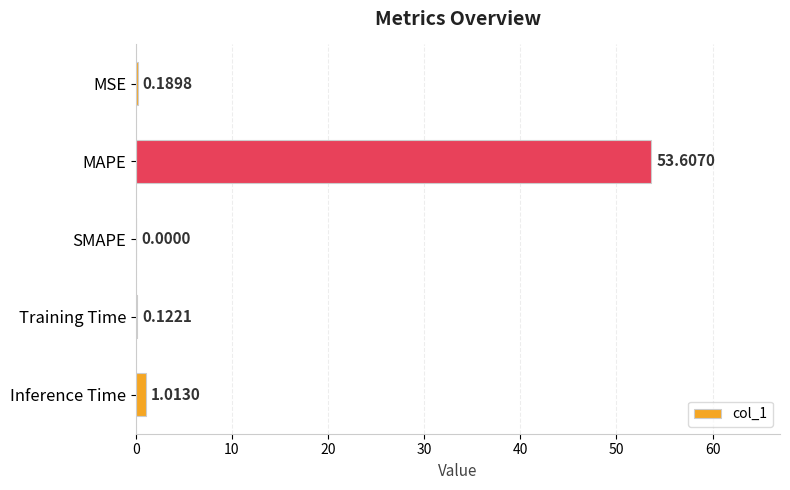

Which category has the highest value across all series?

MAPE